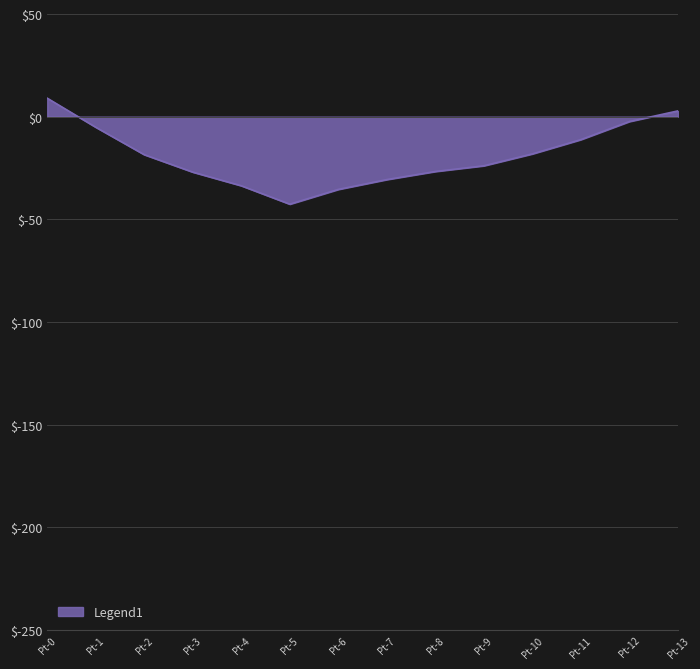

Which category has the highest value across all series?

Pt-0